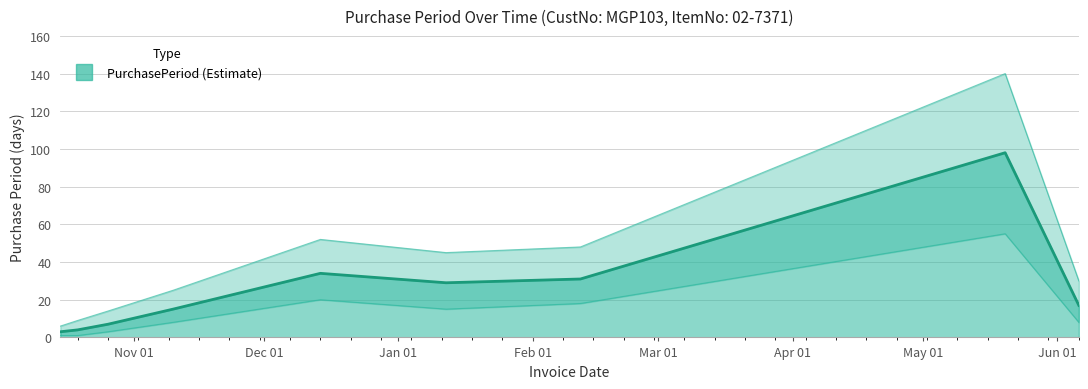

What is the label of the 1st point from the right?

2016-06-06